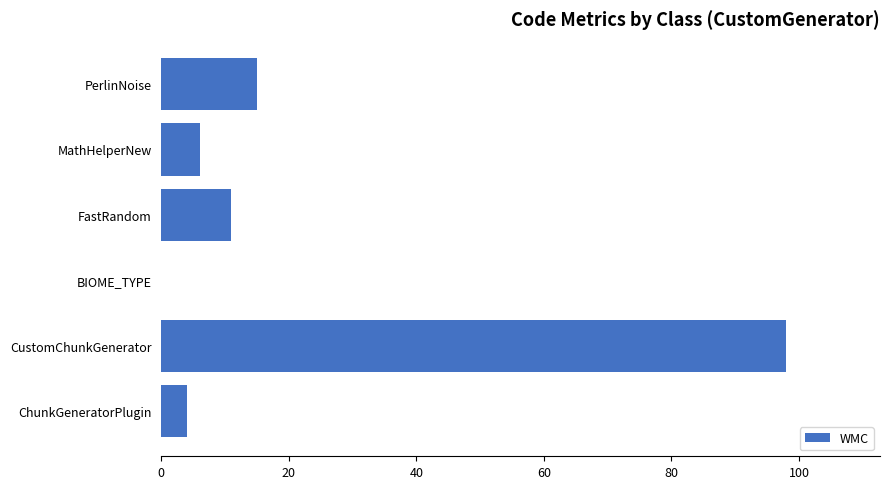

The chart shows a value of 31 at BIOME_TYPE. True or false?

False